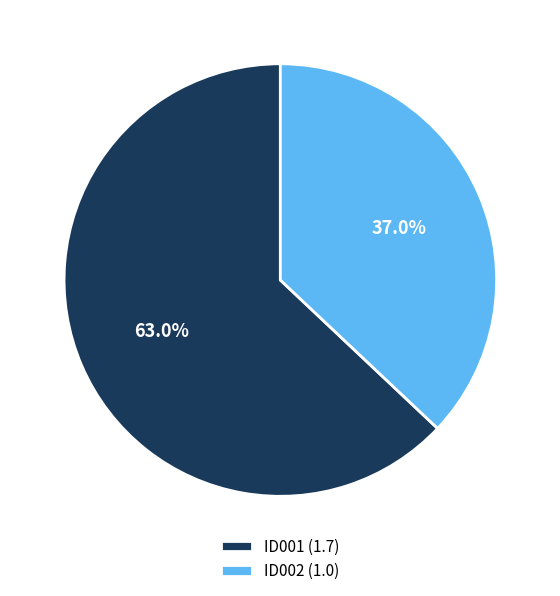

What is the total percentage of ID002 and ID001?

100.0%